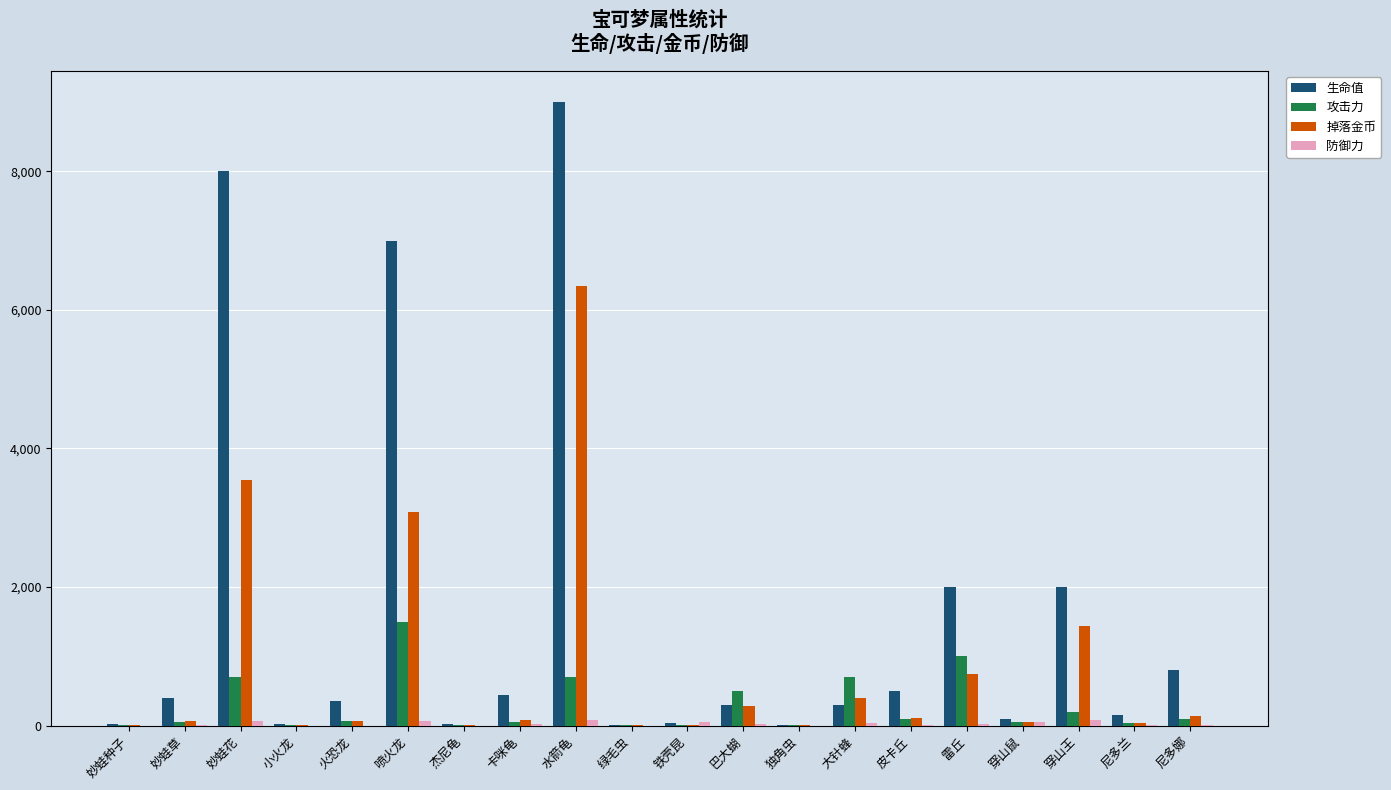

True or false: 攻击力 has a value of 5.0 at 绿毛虫.

True